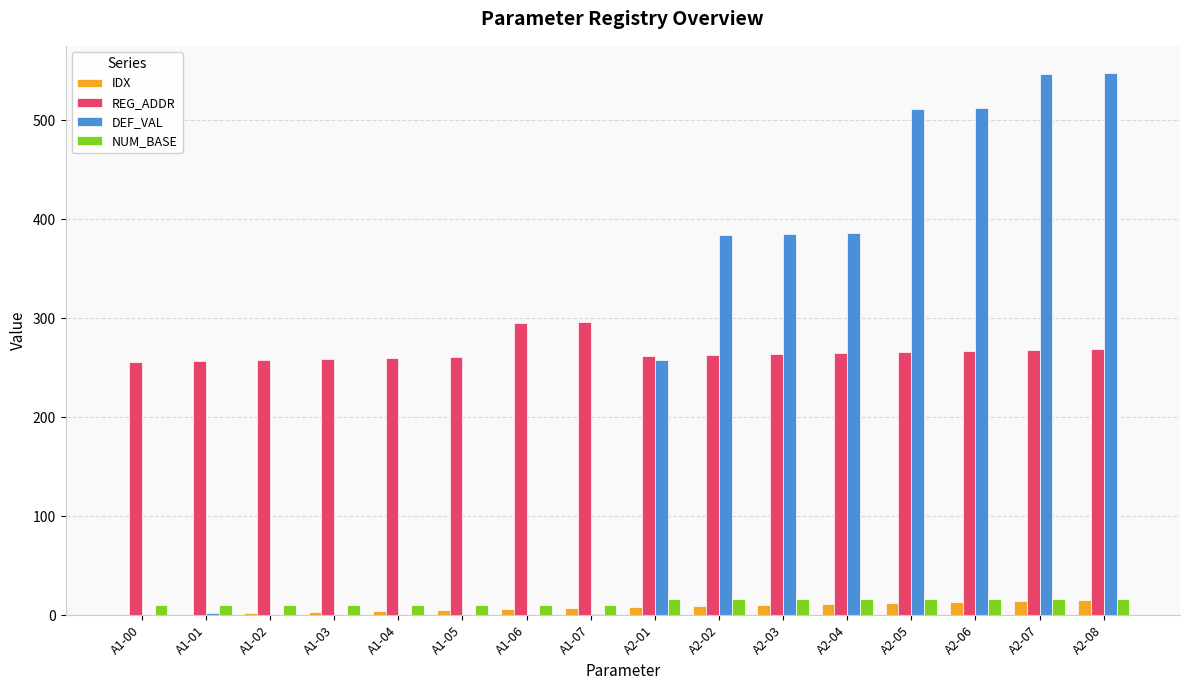

How many distinct data groups are displayed?

4